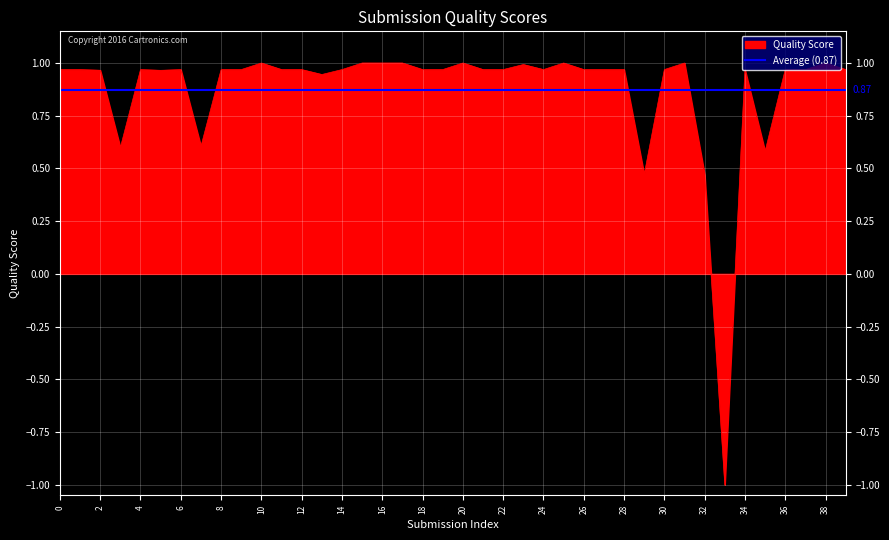

How many values are above zero?

39